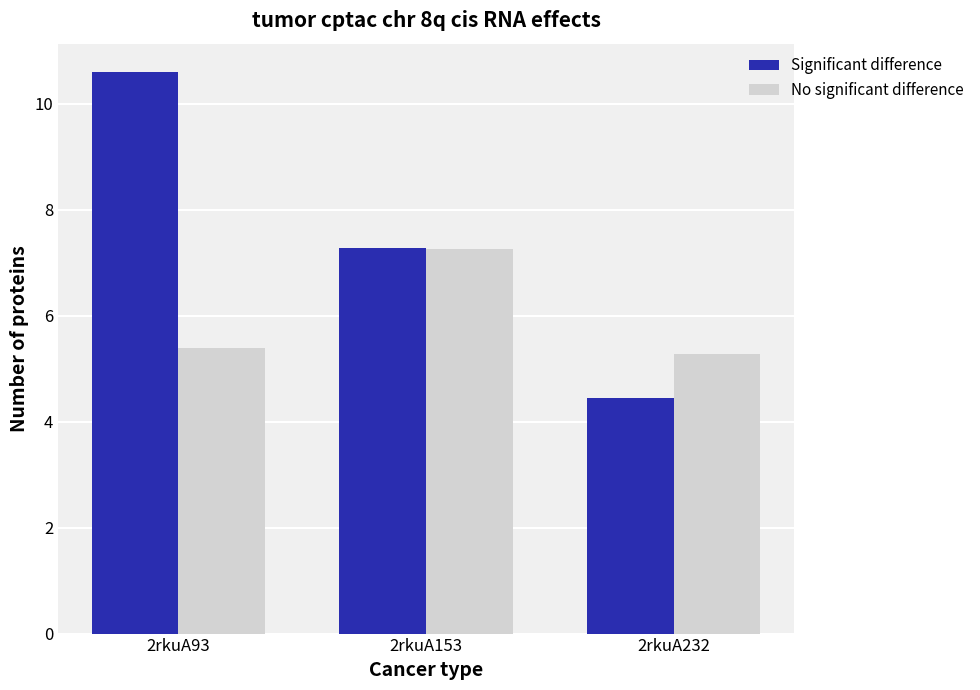

What is the maximum value for No significant difference?

7.3